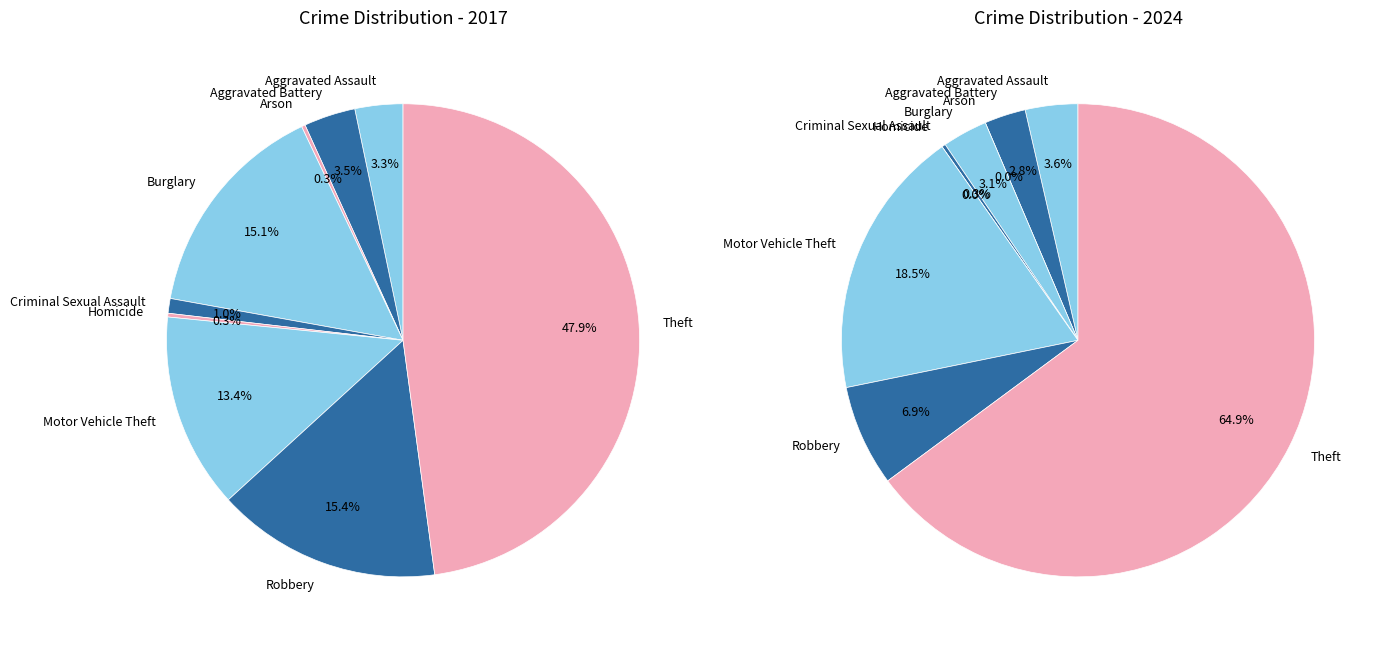

Is it true that 8 is 38% of the pie?

False